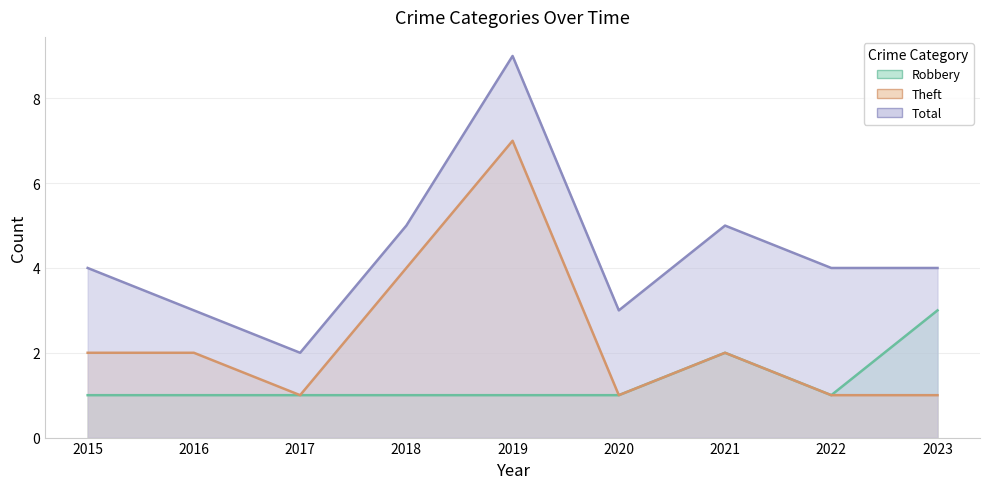

List the labels in order of Theft value, smallest first.

2017, 2020, 2022, 2023, 2015, 2016, 2021, 2018, 2019